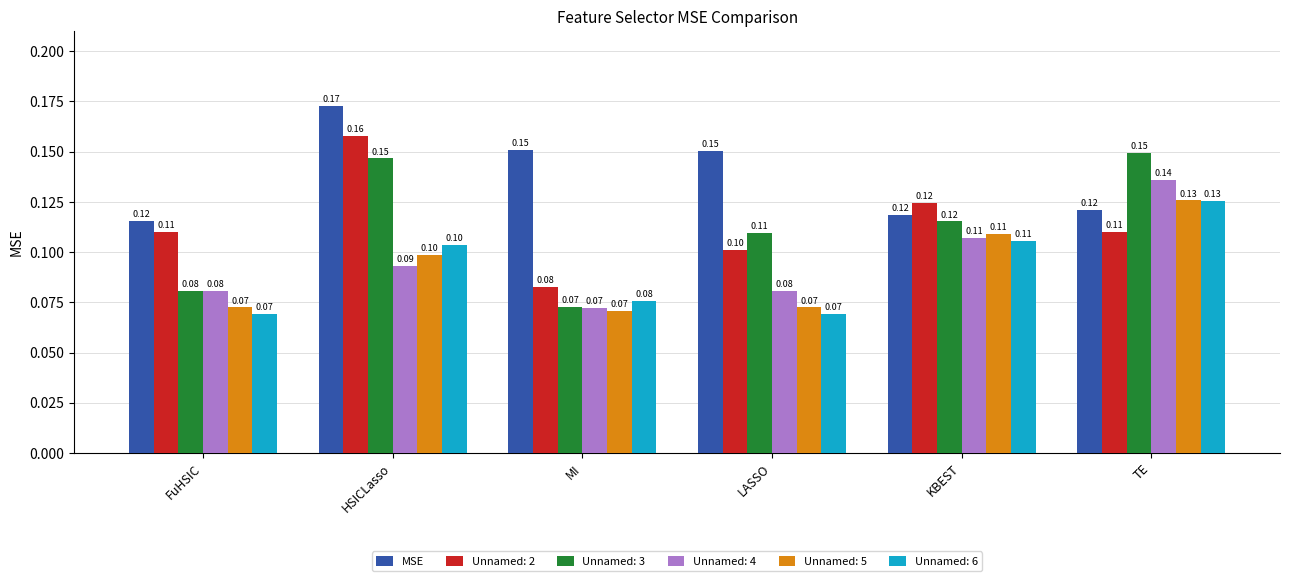

What is the sum of all Unnamed: 2 values?

0.7